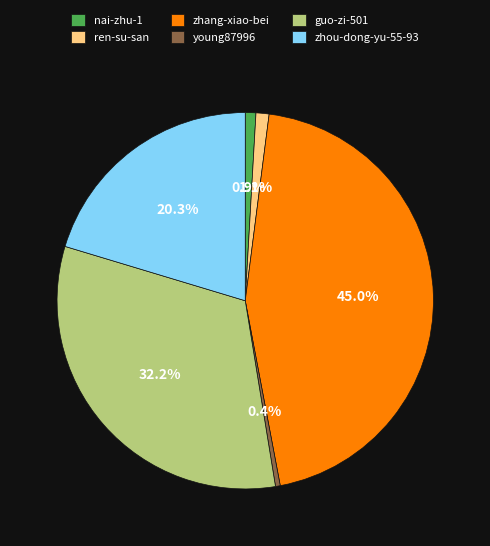

Does ren-su-san represent more than half of the total?

No